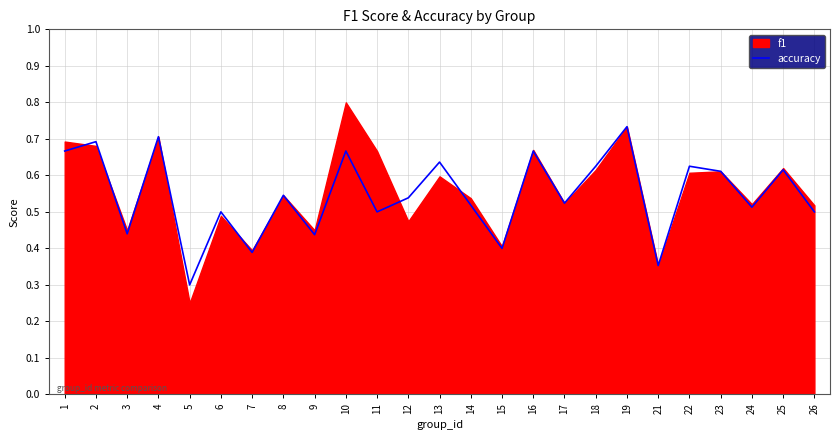

Which category has the lowest value in the accuracy series?

5